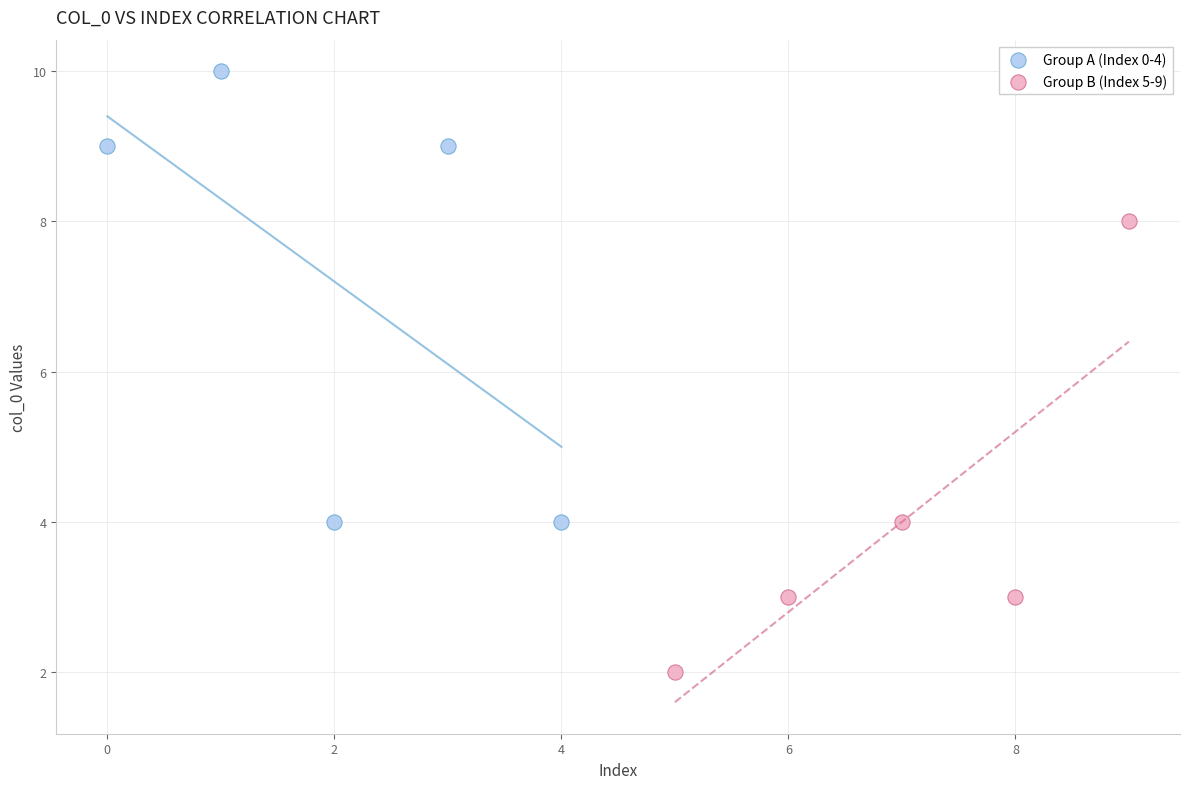

Which series contains the lowest Y value?

Group B (Index 5-9)